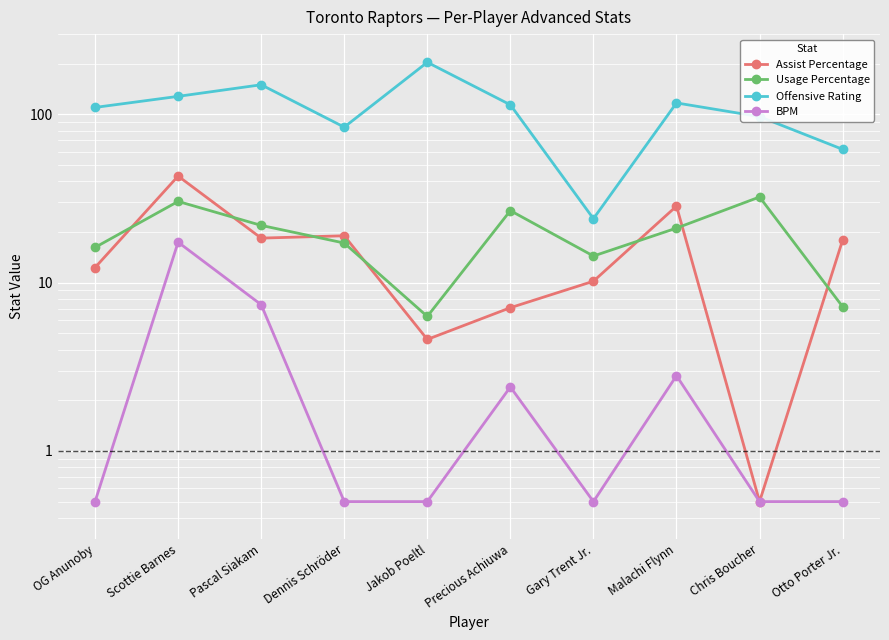

Is it true that Usage Percentage equals 9.2 at Scottie Barnes?

False